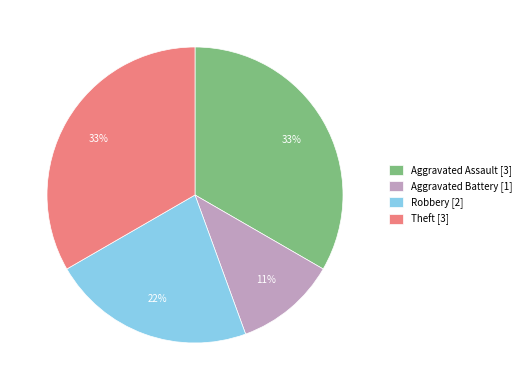

To the nearest percent, what is the difference between the largest and smallest slice percentages?

22%